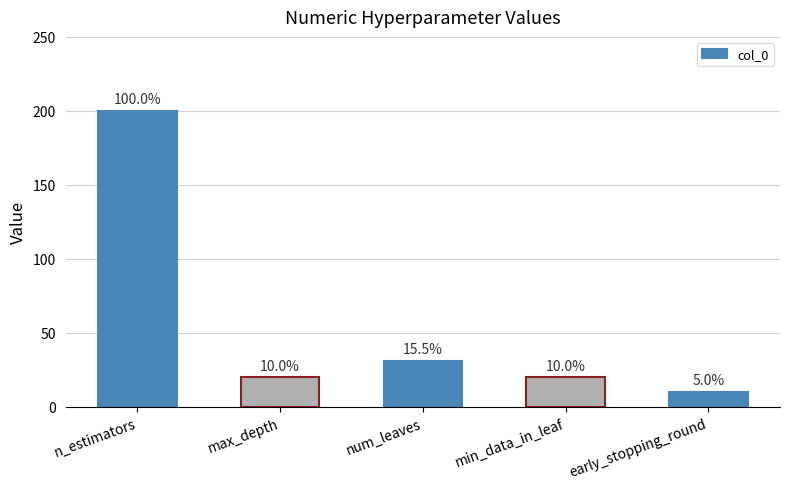

Rank the categories by value from highest to lowest.

n_estimators, num_leaves, max_depth, min_data_in_leaf, early_stopping_round